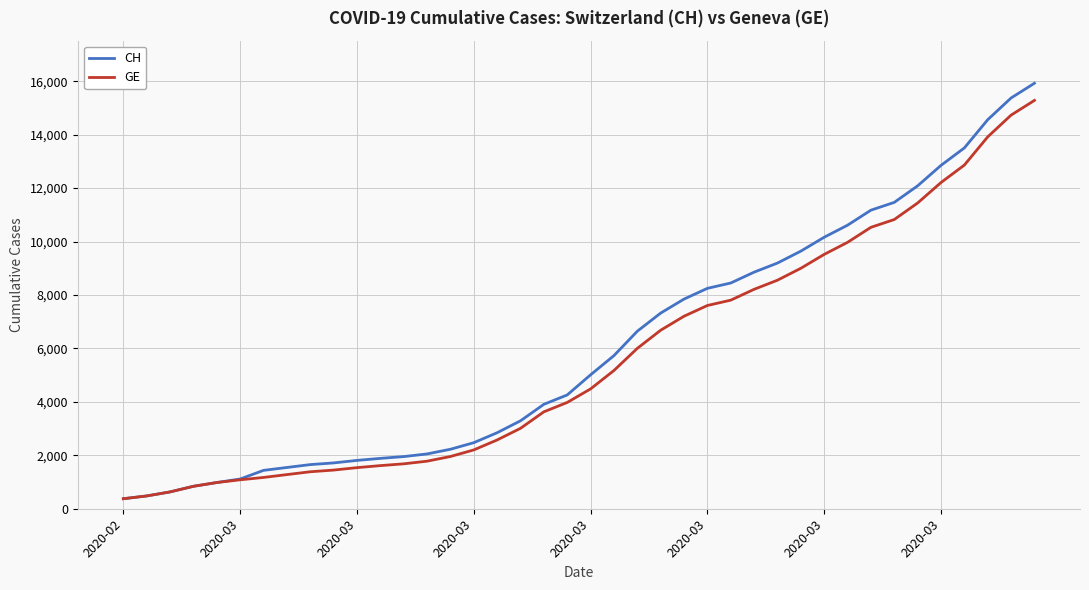

Which series has the widest spread of values?

CH